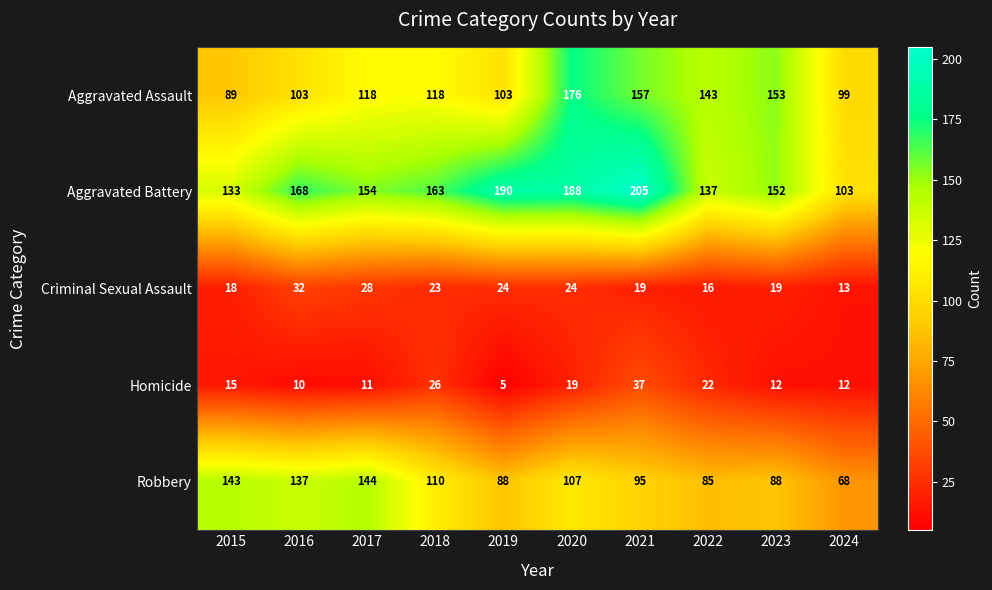

What is the smallest value displayed?

5